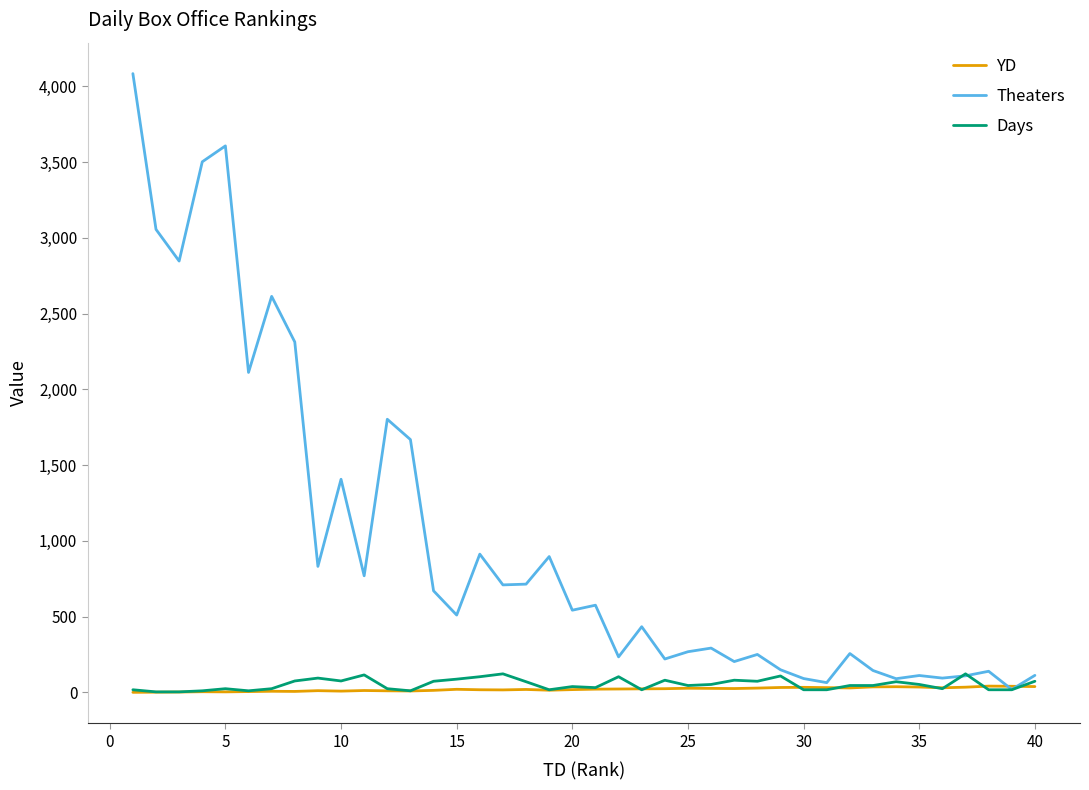

Count the number of data series in this chart.

3